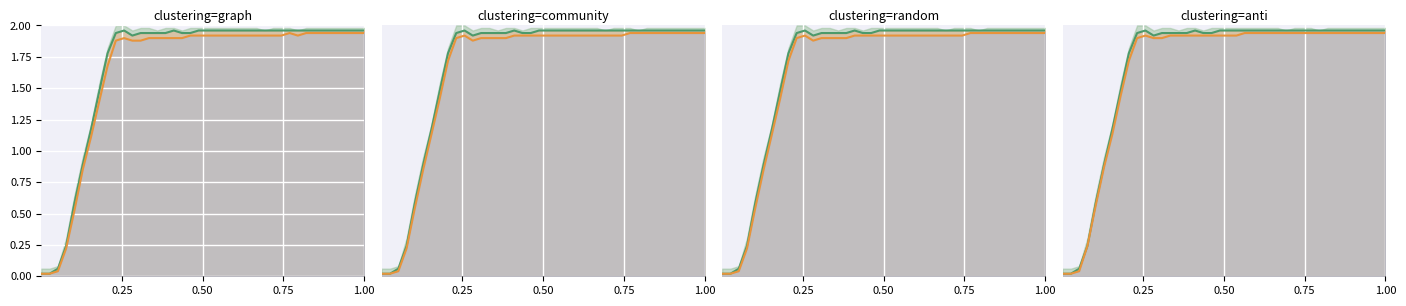

What is the average value of the z2_line series?

1.6